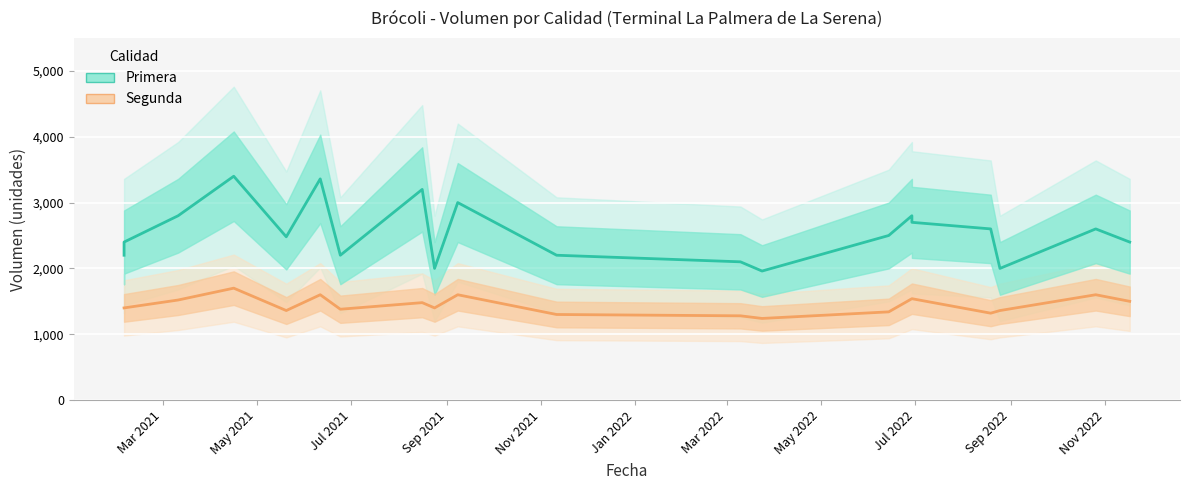

What is the smallest value displayed?

1240